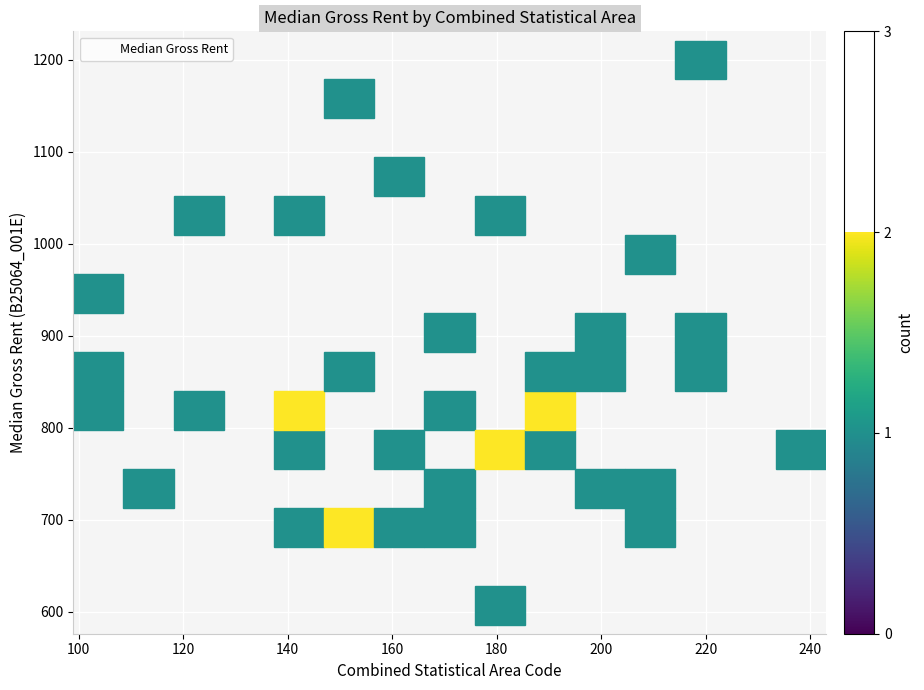

What is the range of Y values (max minus min)?

595